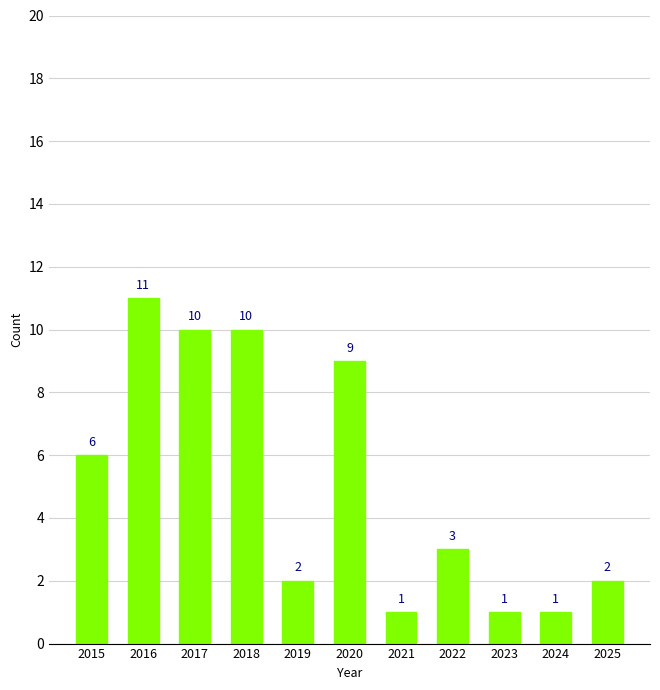

What is the average value?

5